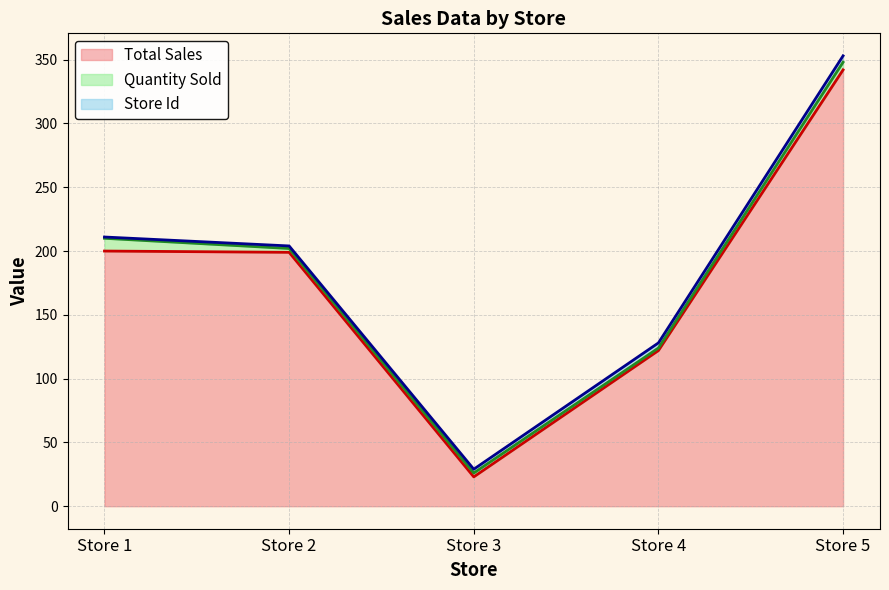

Reading left to right, transcribe all the data shown in this chart.

Total Sales: 200	199	23	122	342
Quantity Sold: 10	3	3	2	6
Store Id: 1	2	3	4	5